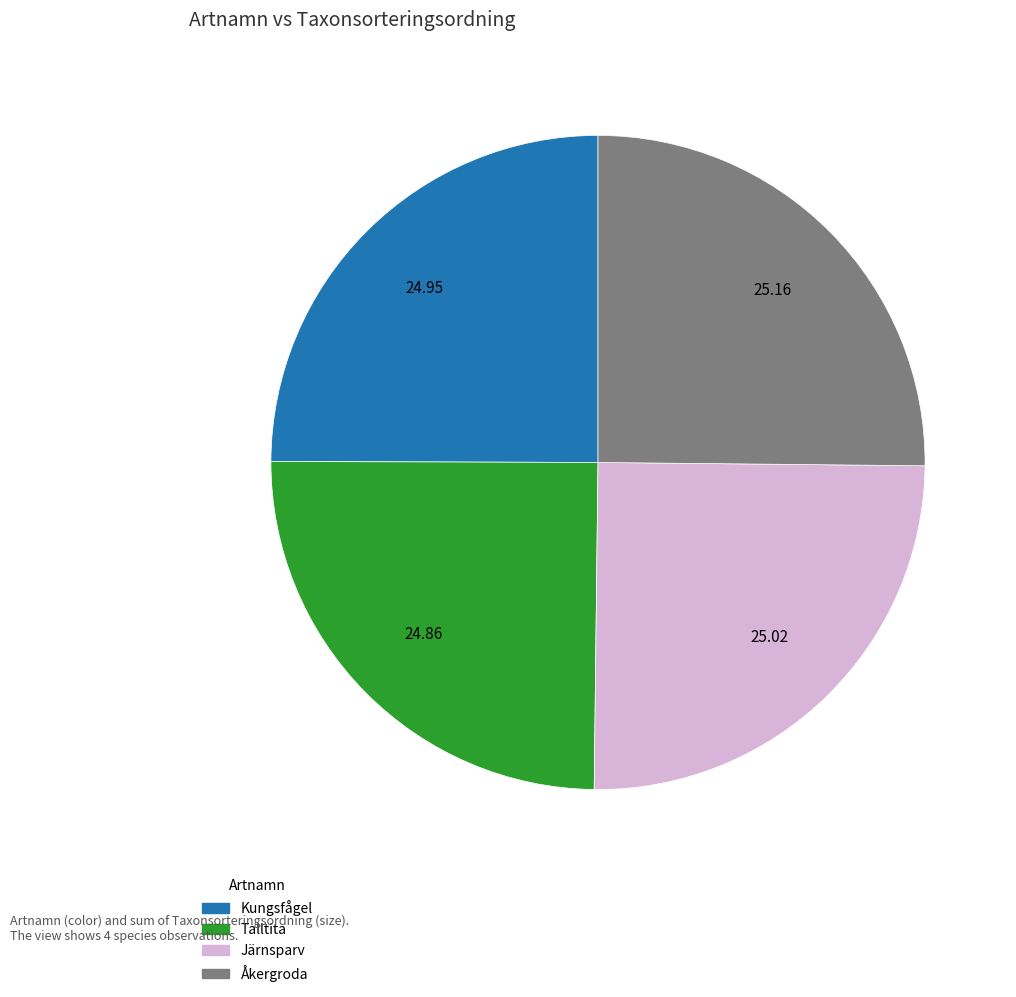

What is the ratio of the value at Åkergroda to the value at Talltita?

1.0